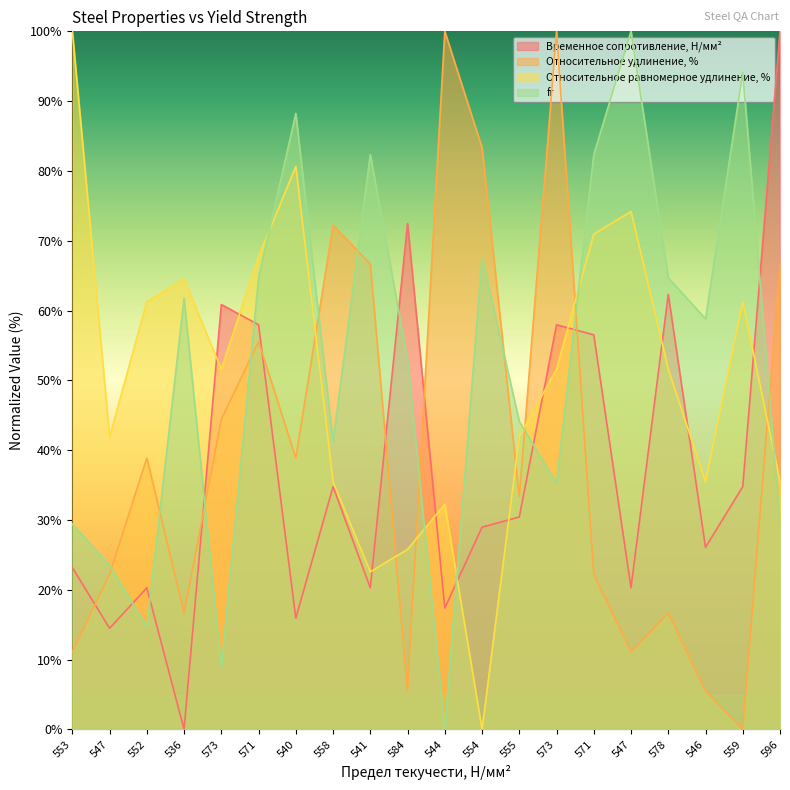

At which label does Временное сопротивление, Н/мм² first exceed 30?

573